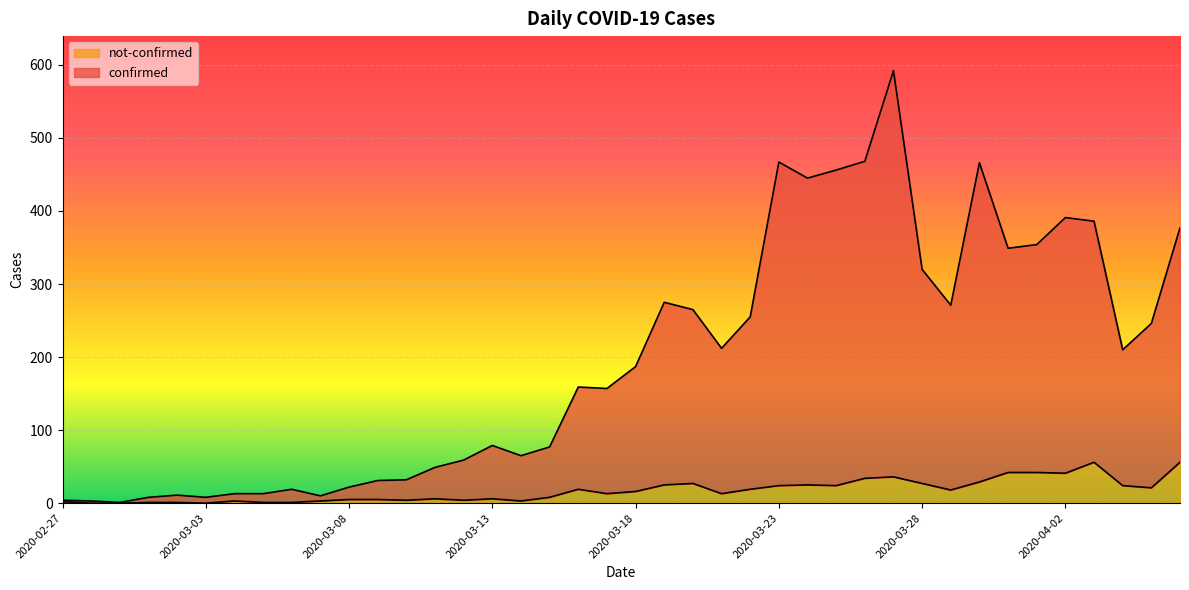

What position from the right is 2020-03-07?

31